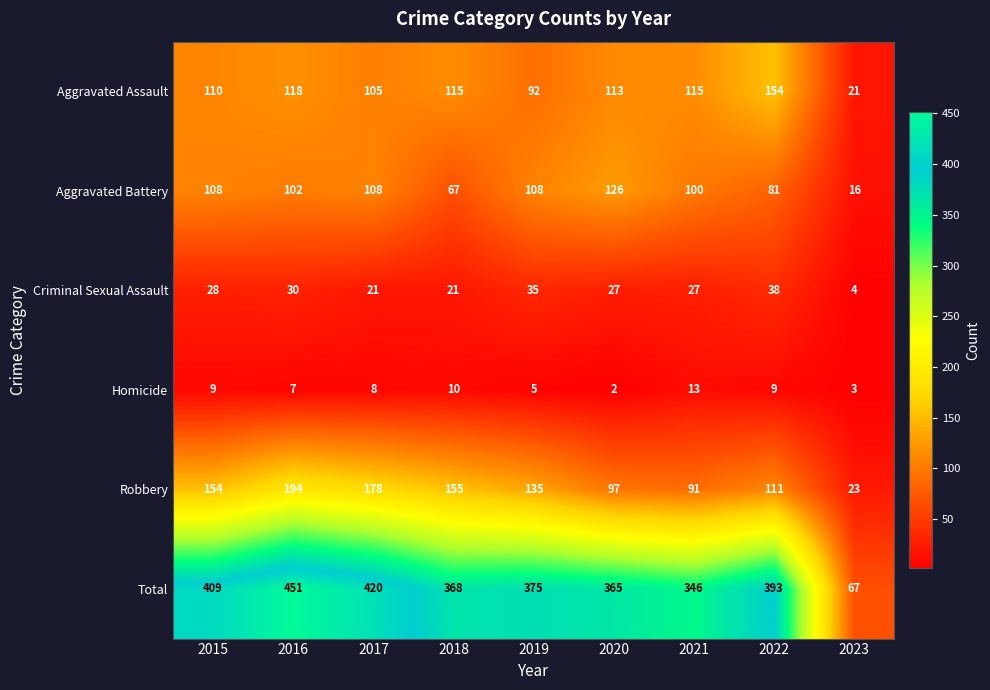

What is the total value across all series at 2017?

840